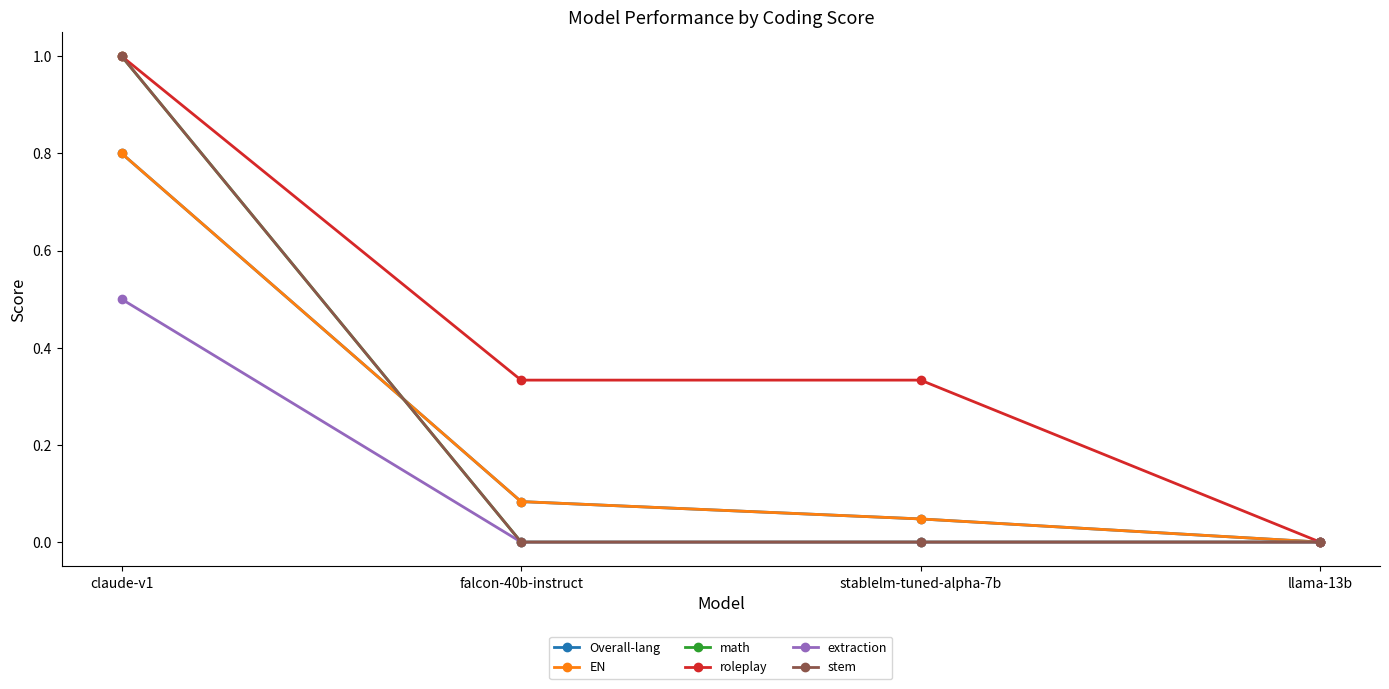

Rank the categories by extraction value from highest to lowest.

claude-v1, falcon-40b-instruct, stablelm-tuned-alpha-7b, llama-13b